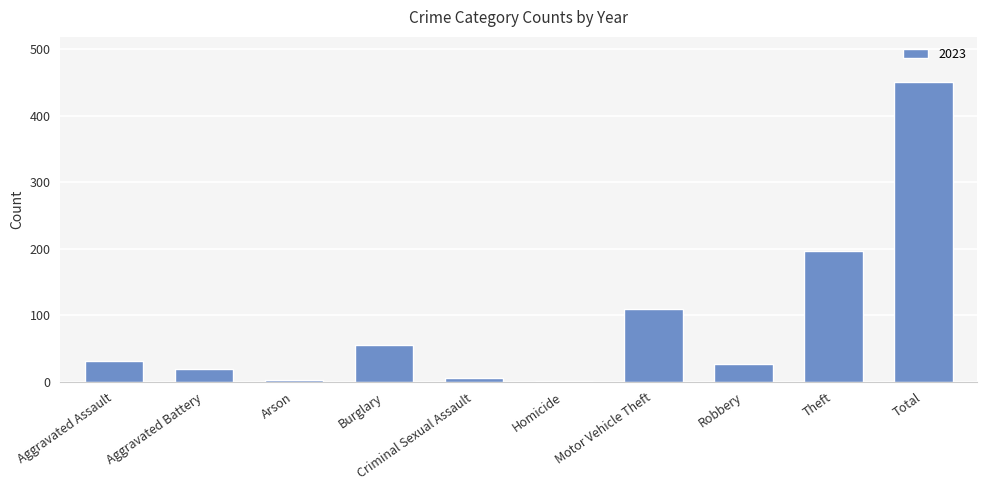

What is the sum of all values?

902